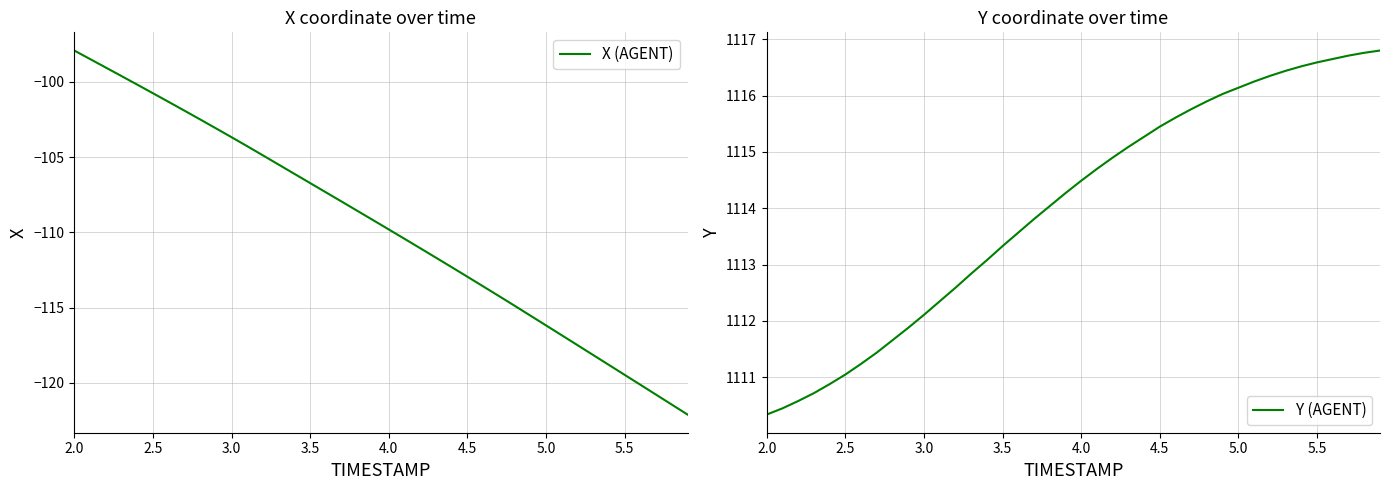

What is the minimum value for X (AGENT)?

-122.1